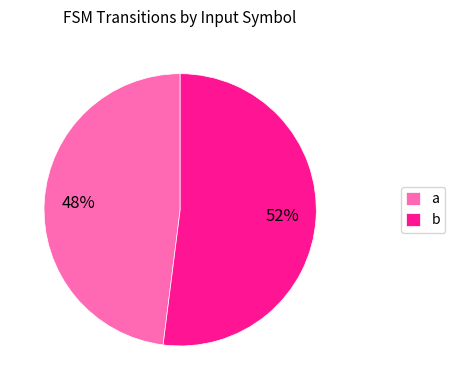

Rank the categories by value from lowest to highest.

a, b